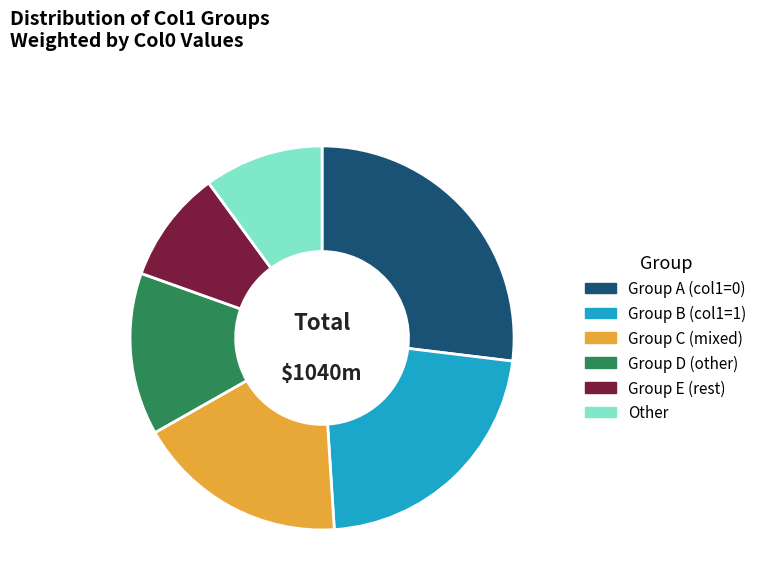

Rank the categories by value from highest to lowest.

Group A (col1=0), Group B (col1=1), Group C (mixed), Group D (other), Other, Group E (rest)